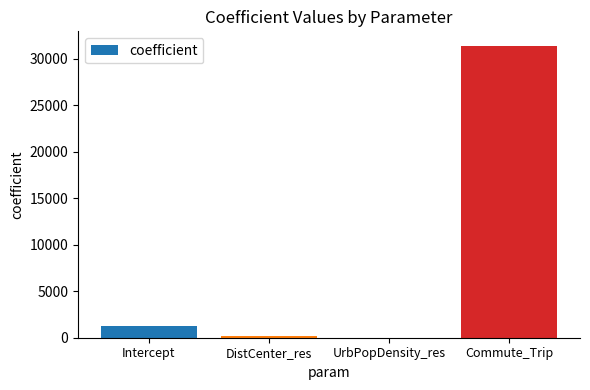

What is the change in value from Intercept to Commute_Trip?

+30127.1